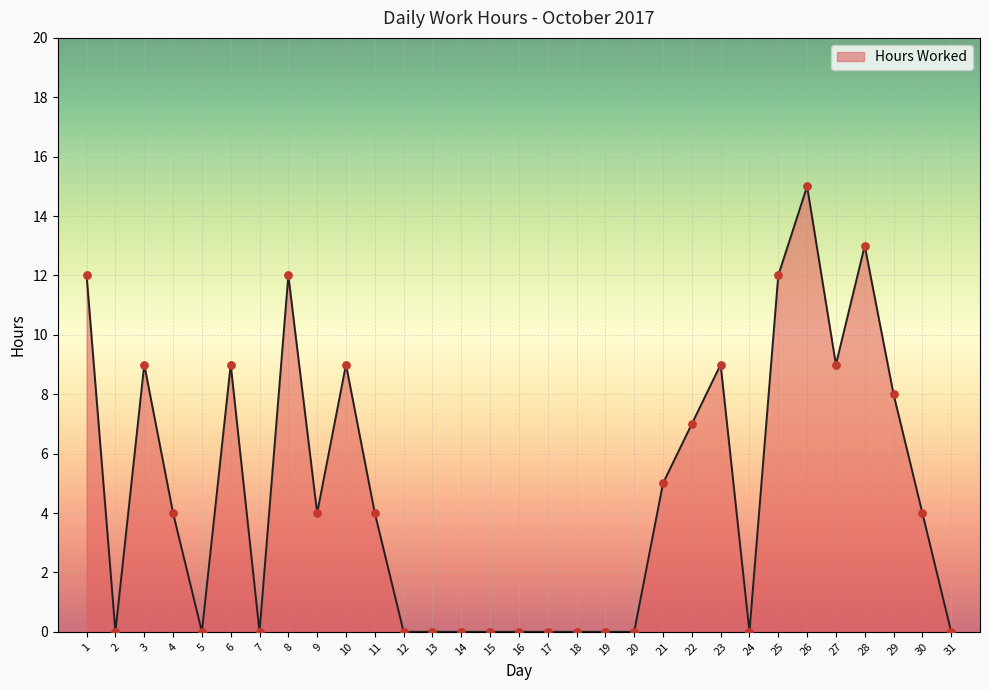

Which has a higher value, 17 or 25?

25